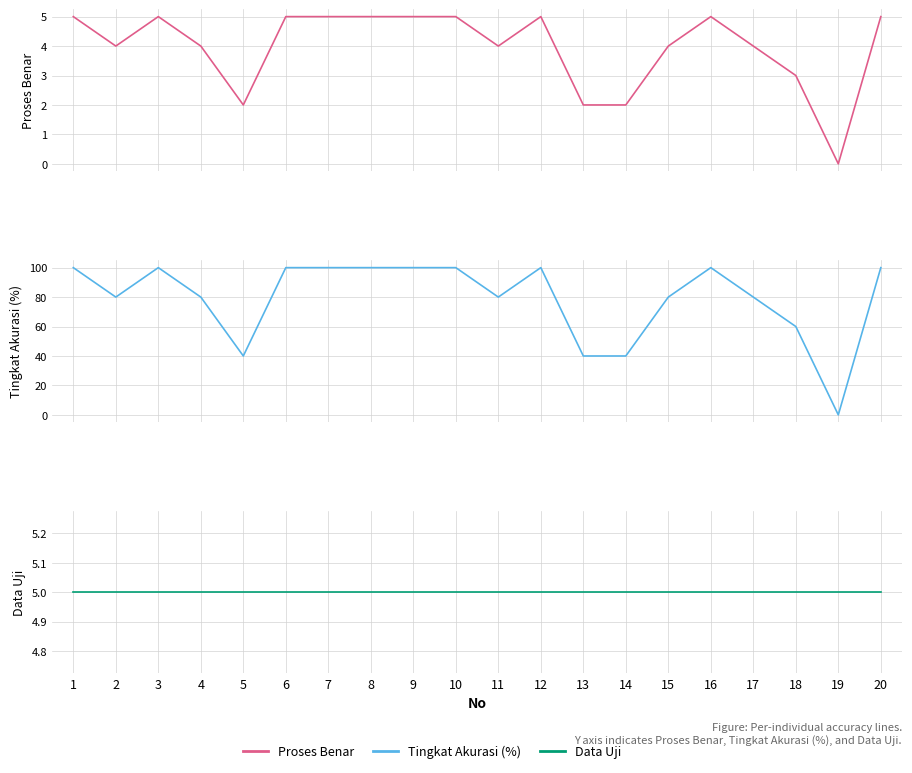

Where is Data Uji nearest to the value 5?

1